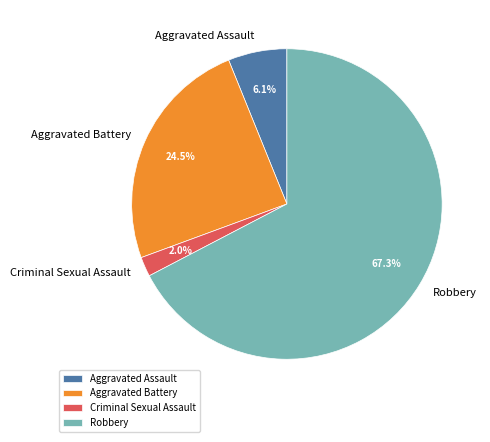

Is Criminal Sexual Assault the majority of the pie?

No